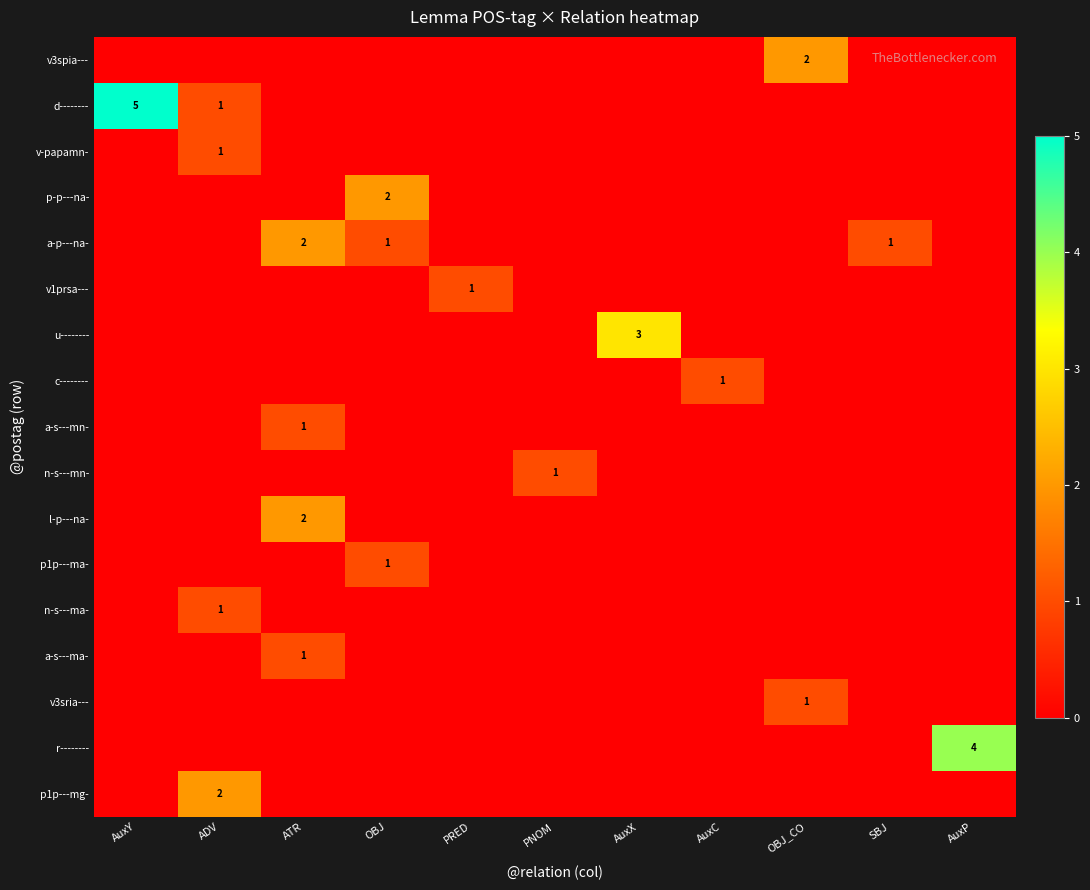

Is it true that r-------- equals 2 at AuxP?

False